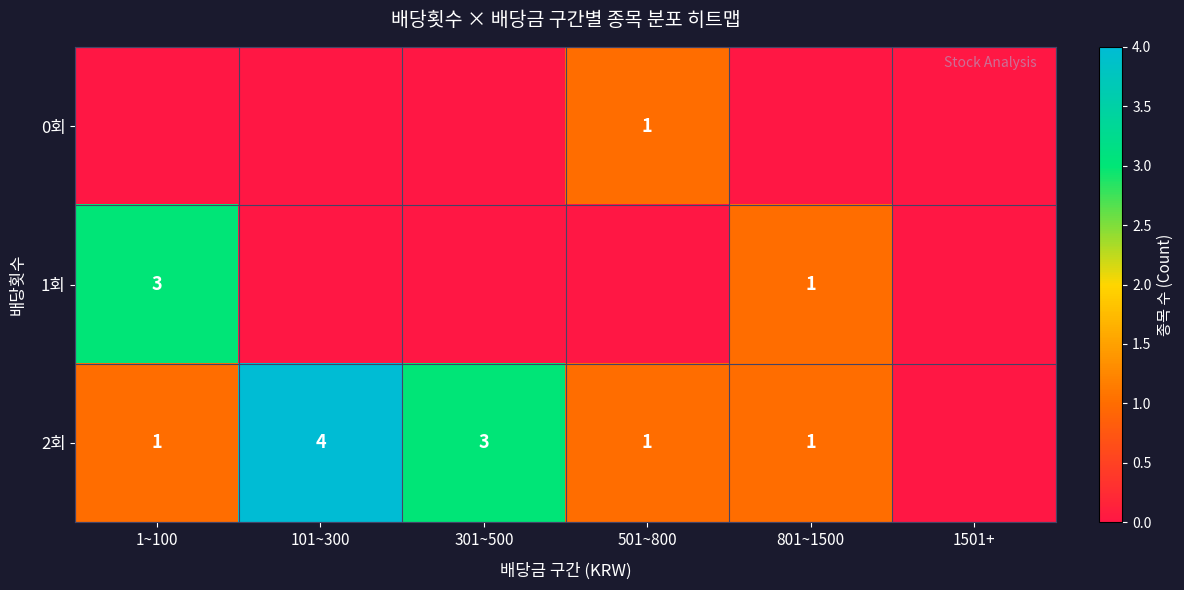

The value of 2회 at 501~800 is 1. True or false?

True